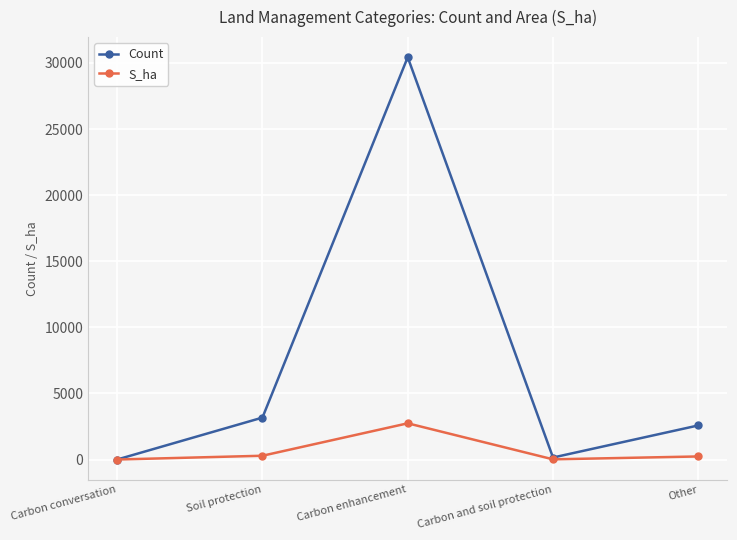

What are all the series names shown in the legend?

Count, S_ha